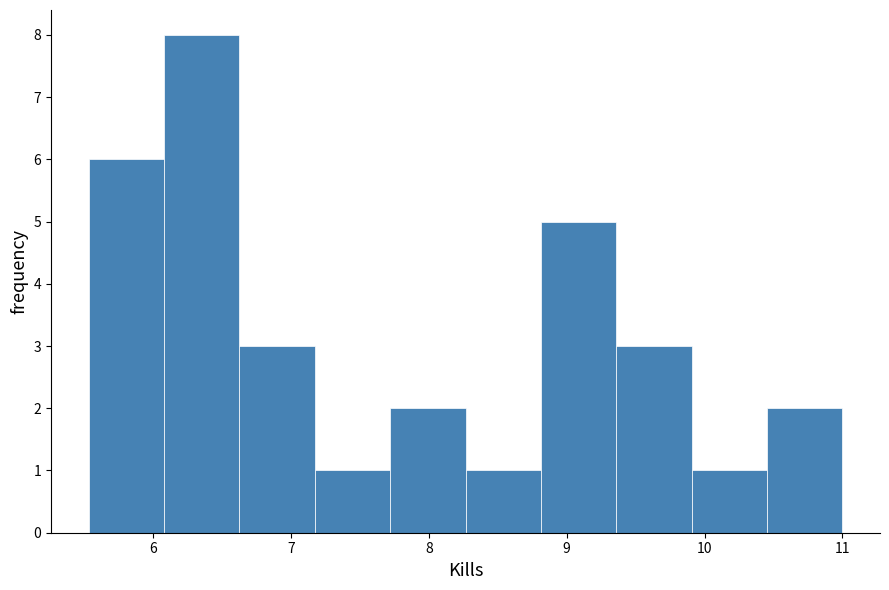

How tall is the bar that spans 9.4 to 9.9 on the x-axis? Neither the bar edges nor the heights are printed on the chart, so give them approximately, as read against the axes.

3